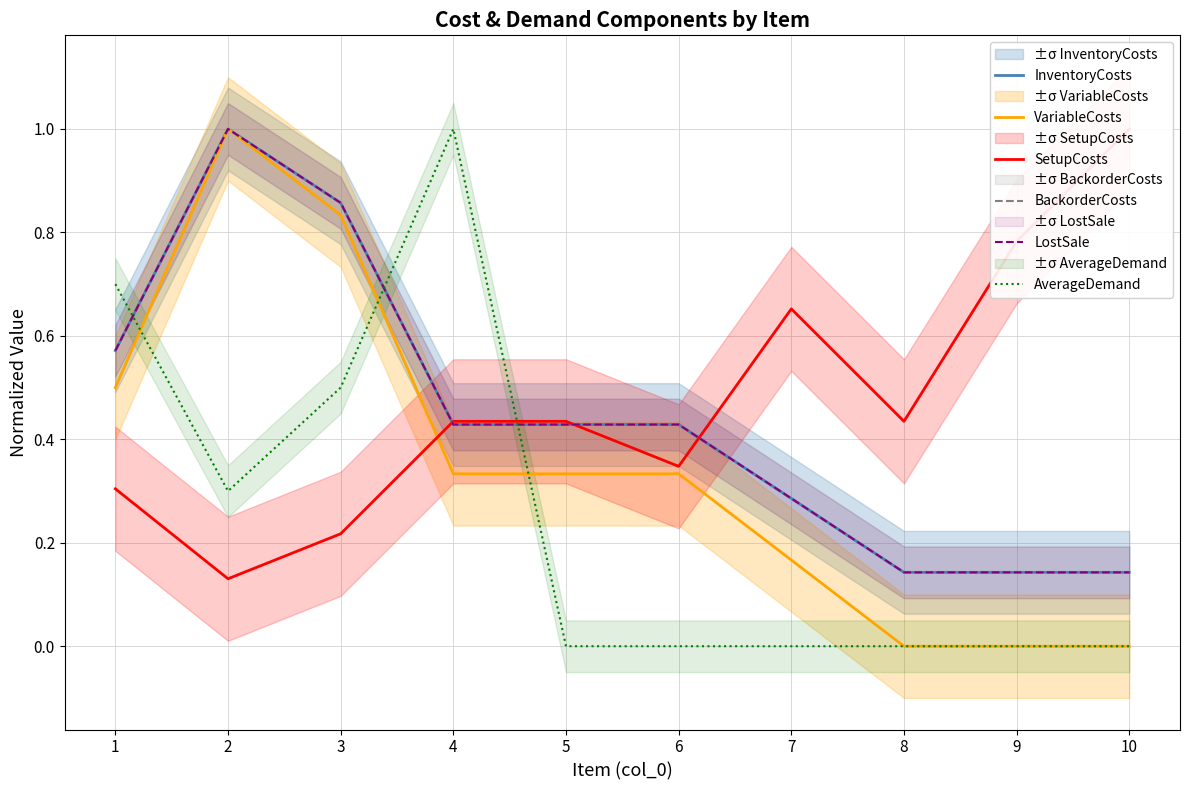

True or false: InventoryCosts and LostSale intersect in this chart.

False